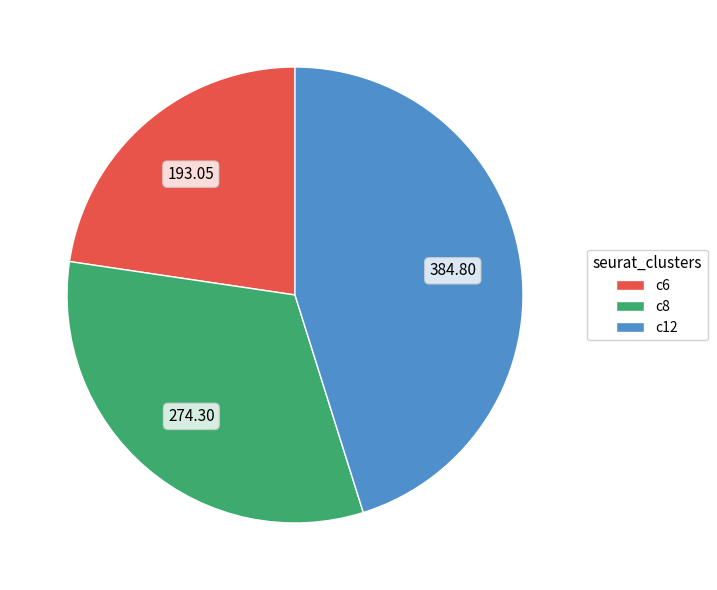

Between c6 and c12, which is larger?

c12